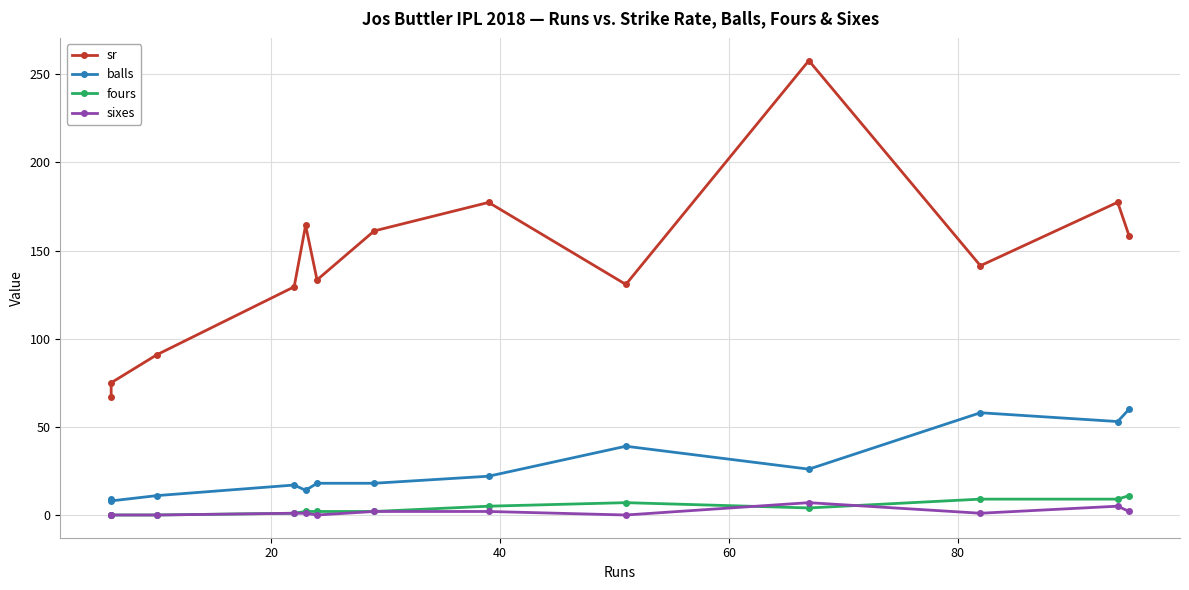

What are all the series names shown in the legend?

sr, balls, fours, sixes